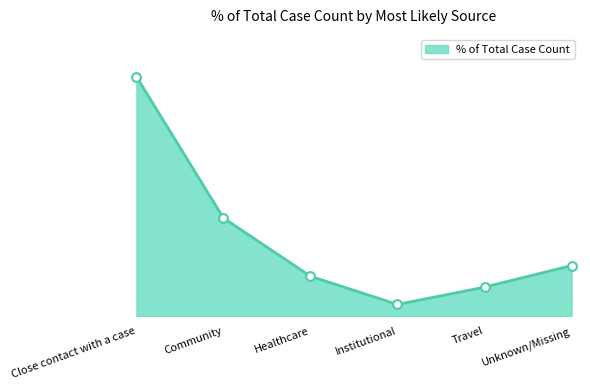

Between Institutional and Community, which is larger?

Community